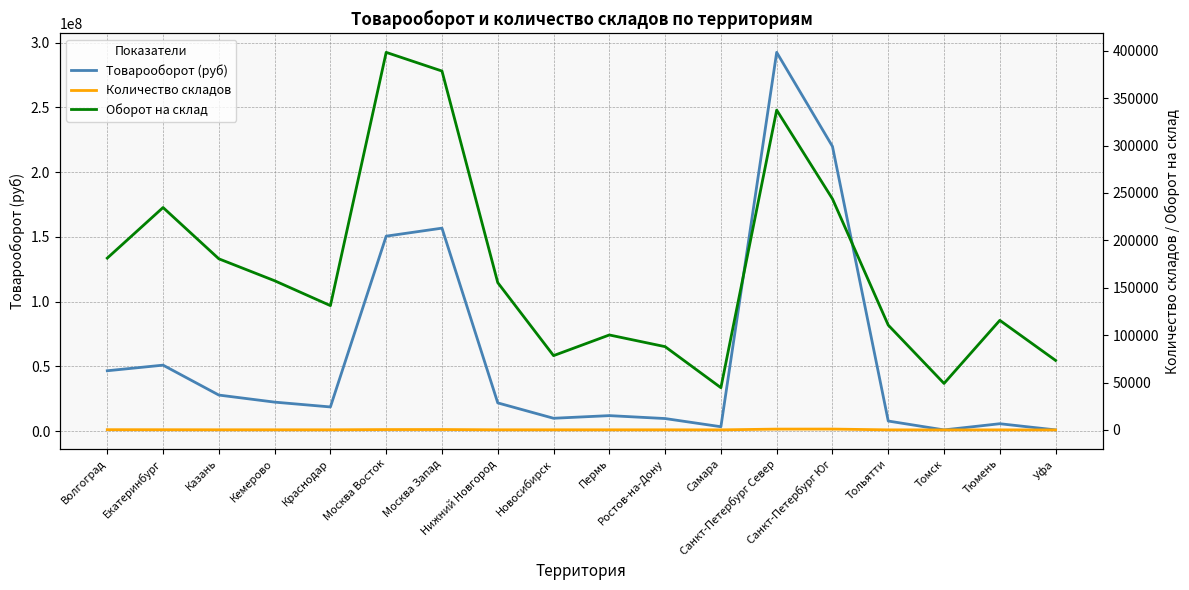

Which series has the largest total across all categories?

Товарооборот (руб)